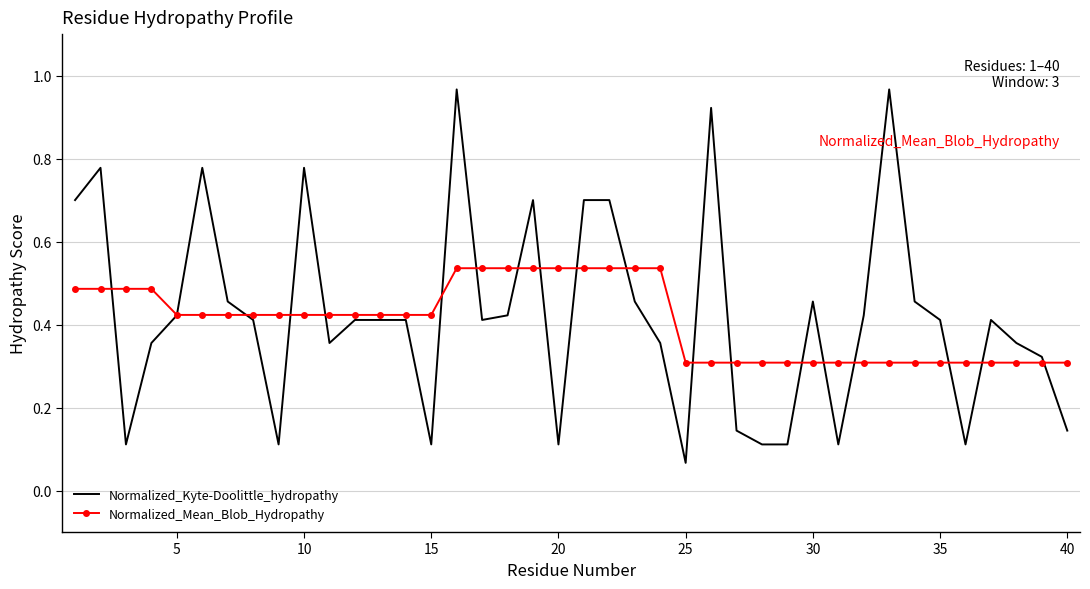

Which series has the largest range (max minus min)?

Normalized_Kyte-Doolittle_hydropathy